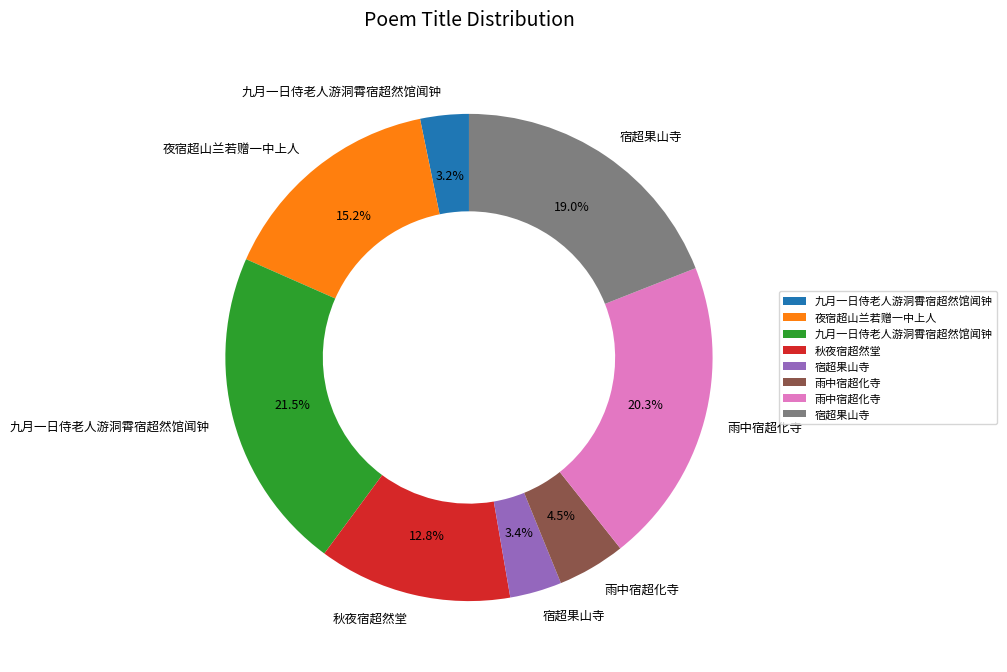

Is there a majority slice in this chart?

No